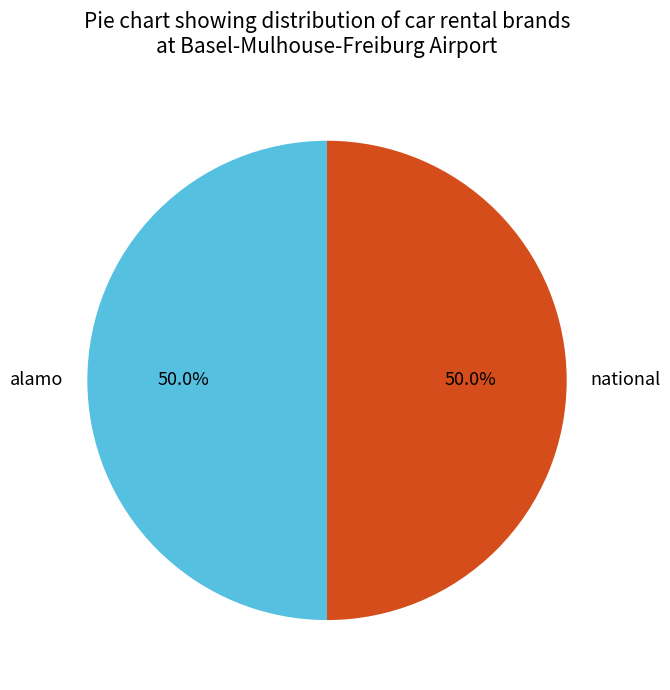

To the nearest percent, what is the combined percentage of national and alamo?

100%